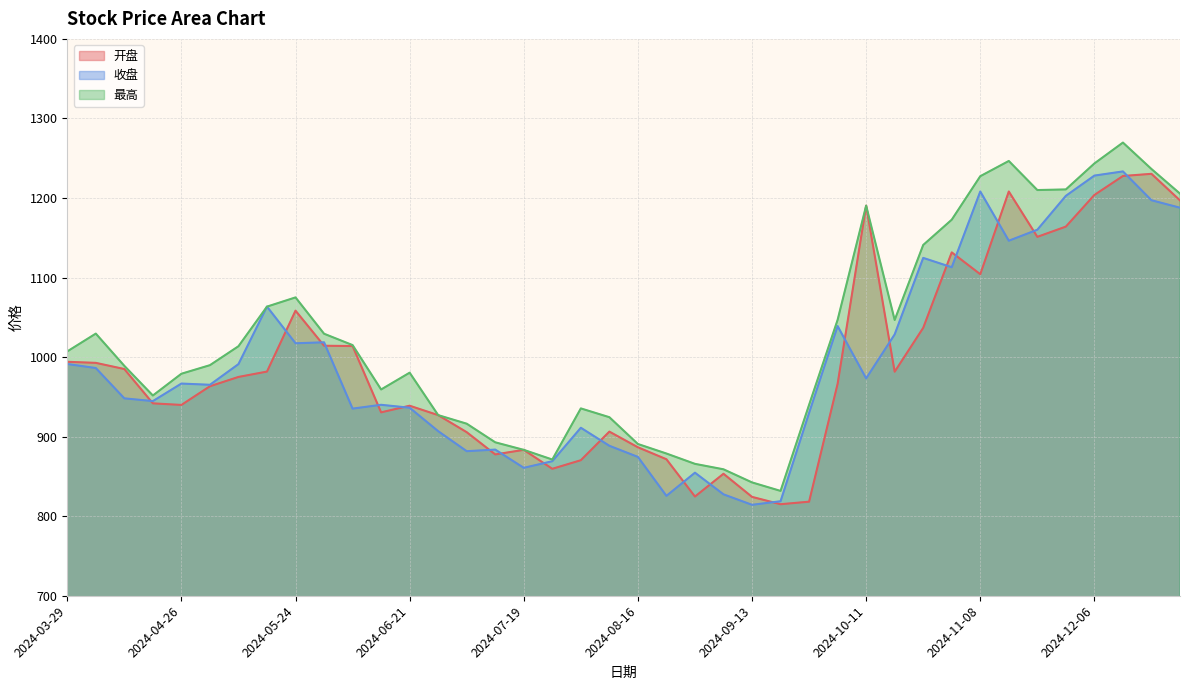

Reading right to left, extract all data points from this chart.

开盘: 2024-12-27=1197.0	2024-12-20=1230.4	2024-12-13=1227.6	2024-12-06=1203.8	2024-11-29=1164.0	2024-11-22=1151.1	2024-11-15=1208.2	2024-11-08=1104.2	2024-11-01=1131.6	2024-10-25=1036.8	2024-10-18=981.6	2024-10-11=1190.4	2024-09-30=966.4	2024-09-27=818.2	2024-09-20=815.0	2024-09-13=824.3	2024-09-06=853.3	2024-08-30=824.7	2024-08-23=871.6	2024-08-16=886.6	2024-08-09=906.3	2024-08-02=870.4	2024-07-26=859.6	2024-07-19=883.4	2024-07-12=877.6	2024-07-05=905.6	2024-06-28=927.0	2024-06-21=938.9	2024-06-14=930.5	2024-06-07=1013.9	2024-05-31=1014.3	2024-05-24=1058.4	2024-05-17=981.8	2024-05-10=975.0	2024-04-30=963.3	2024-04-26=939.9	2024-04-19=941.8	2024-04-12=985.0	2024-04-03=992.7	2024-03-29=994.1
收盘: 2024-12-27=1187.8	2024-12-20=1197.2	2024-12-13=1233.4	2024-12-06=1228.2	2024-11-29=1202.7	2024-11-22=1160.1	2024-11-15=1146.3	2024-11-08=1208.2	2024-11-01=1113.0	2024-10-25=1124.7	2024-10-18=1028.5	2024-10-11=973.2	2024-09-30=1039.0	2024-09-27=929.8	2024-09-20=818.8	2024-09-13=814.3	2024-09-06=827.5	2024-08-30=854.7	2024-08-23=825.5	2024-08-16=874.5	2024-08-09=888.5	2024-08-02=911.2	2024-07-26=869.1	2024-07-19=860.8	2024-07-12=883.7	2024-07-05=881.7	2024-06-28=906.9	2024-06-21=936.3	2024-06-14=940.0	2024-06-07=935.2	2024-05-31=1018.6	2024-05-24=1017.4	2024-05-17=1063.5	2024-05-10=991.2	2024-04-30=965.2	2024-04-26=966.7	2024-04-19=944.7	2024-04-12=948.1	2024-04-03=986.2	2024-03-29=991.3
最高: 2024-12-27=1205.5	2024-12-20=1236.4	2024-12-13=1269.7	2024-12-06=1243.4	2024-11-29=1210.8	2024-11-22=1210.0	2024-11-15=1246.5	2024-11-08=1227.4	2024-11-01=1172.7	2024-10-25=1140.9	2024-10-18=1046.7	2024-10-11=1190.4	2024-09-30=1046.8	2024-09-27=940.0	2024-09-20=831.8	2024-09-13=842.5	2024-09-06=858.9	2024-08-30=865.8	2024-08-23=878.8	2024-08-16=890.8	2024-08-09=924.4	2024-08-02=935.5	2024-07-26=871.2	2024-07-19=883.4	2024-07-12=892.9	2024-07-05=916.3	2024-06-28=927.0	2024-06-21=980.4	2024-06-14=959.3	2024-06-07=1015.1	2024-05-31=1029.4	2024-05-24=1075.0	2024-05-17=1063.5	2024-05-10=1013.6	2024-04-30=989.8	2024-04-26=979.1	2024-04-19=951.7	2024-04-12=989.0	2024-04-03=1029.5	2024-03-29=1007.1